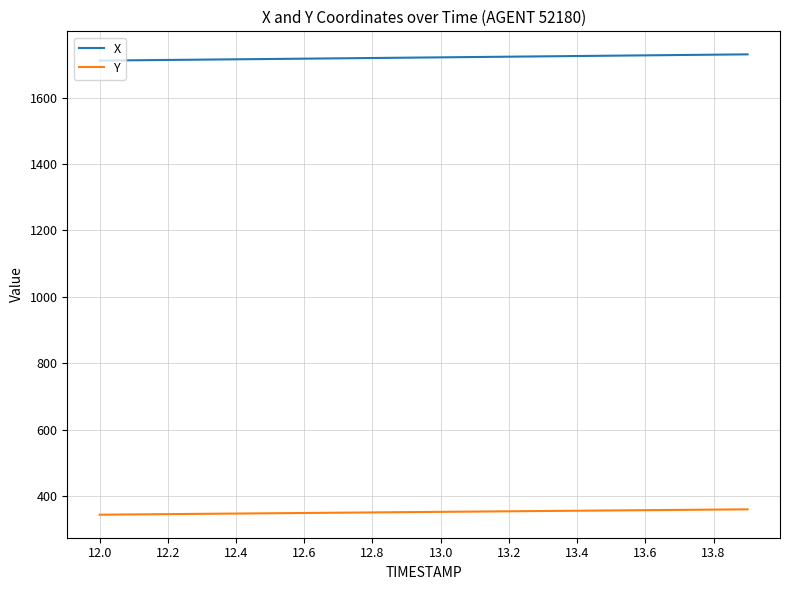

List the series in order of their peak value, highest first.

X, Y